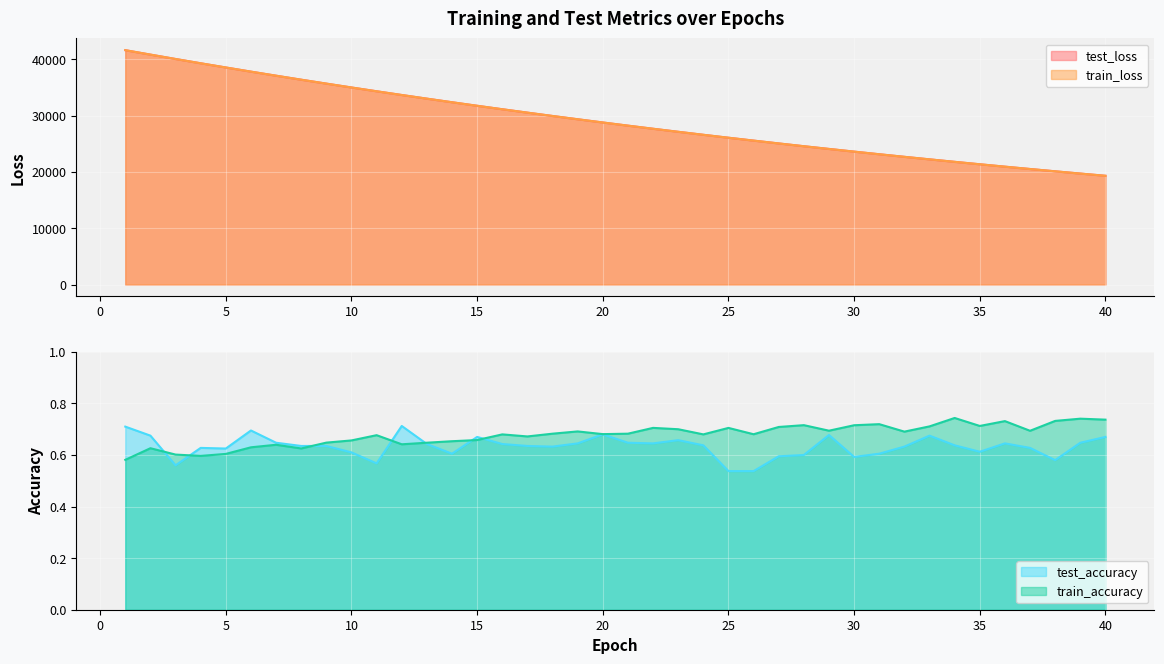

What is the maximum value for test_loss?

41634.0